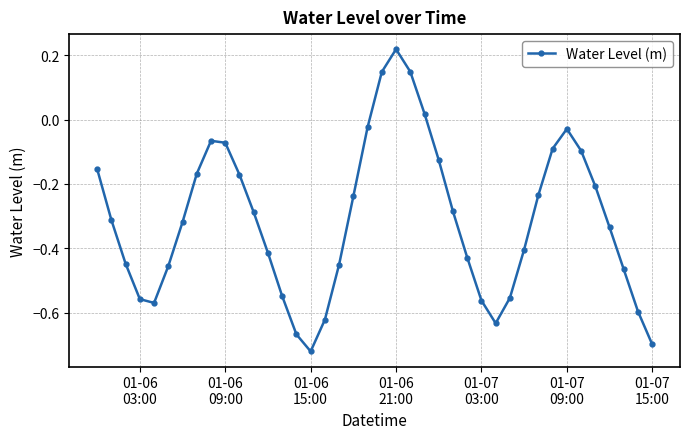

True or false: the data has more than 1 interior local peaks.

True